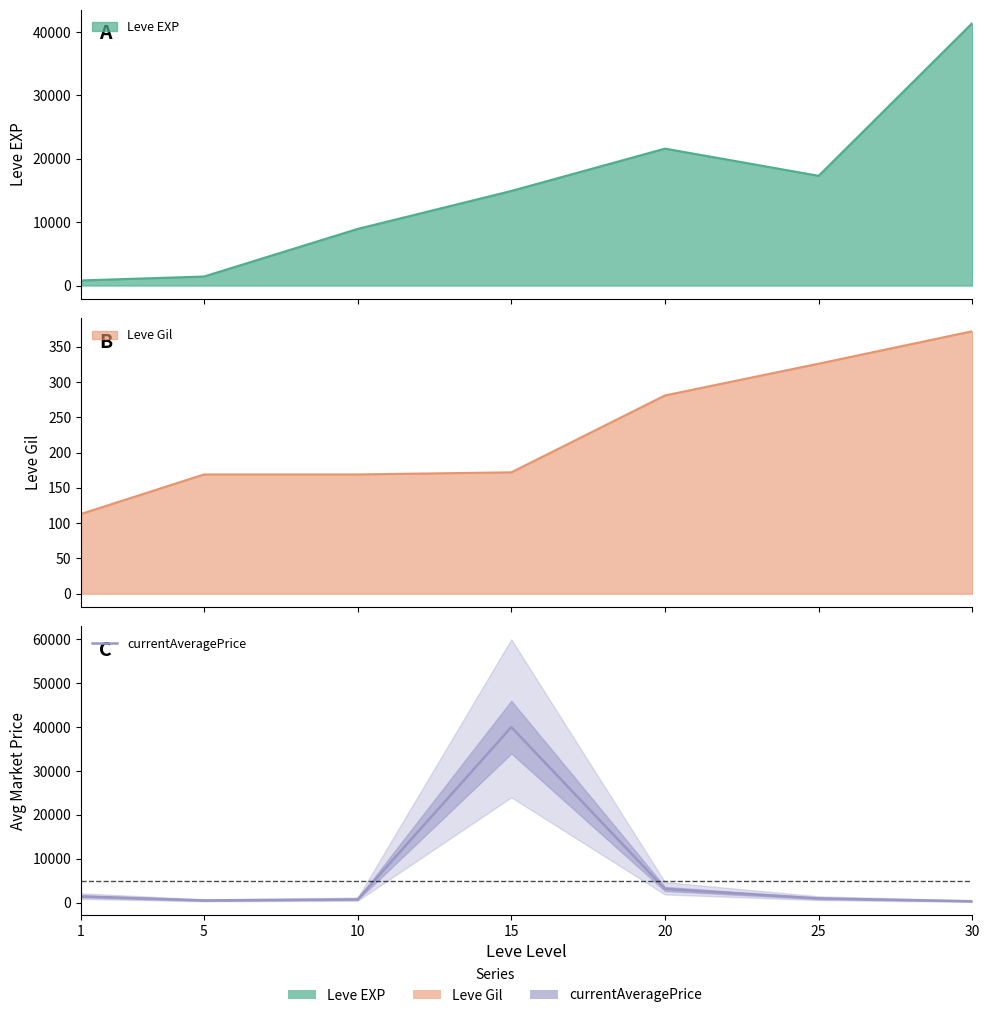

Reading left to right, what are all the values shown in this chart?

1433.8	510.7	751.0	39999.0	3125.2	973.0	325.6